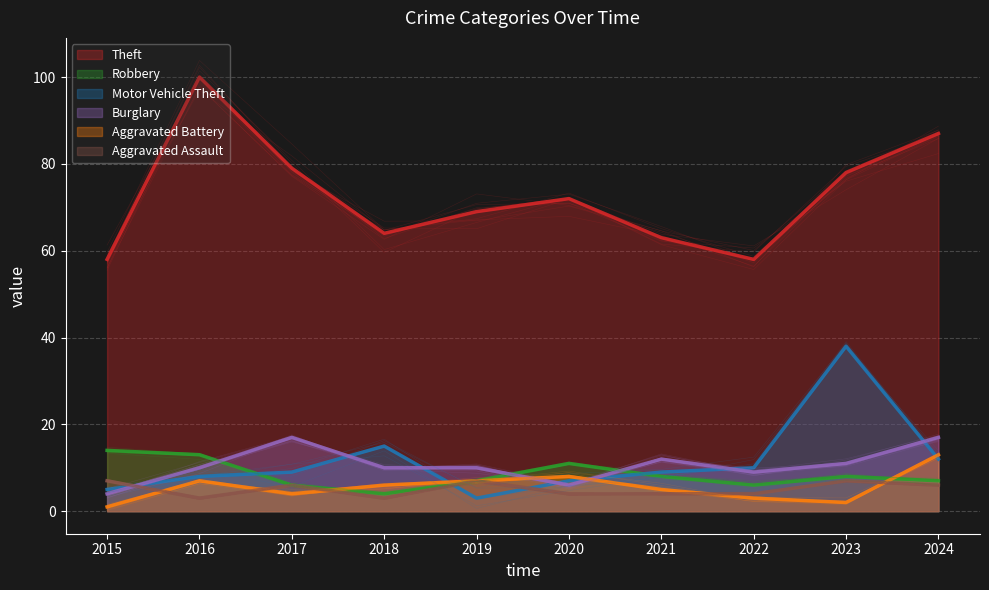

List the labels in order of Aggravated Assault value, largest first.

2015, 2019, 2023, 2017, 2024, 2020, 2021, 2022, 2016, 2018